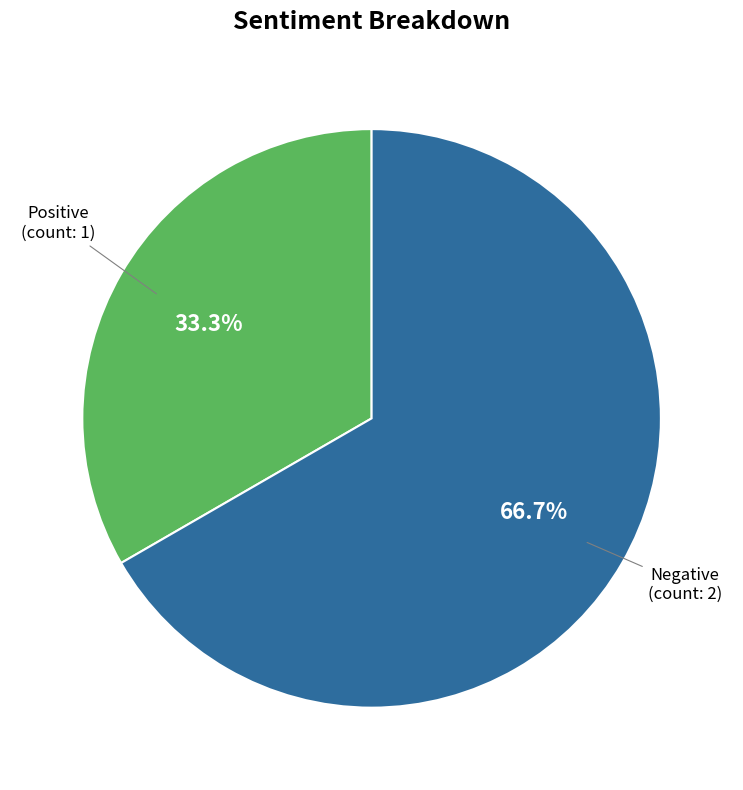

Does any single category account for the majority?

Yes